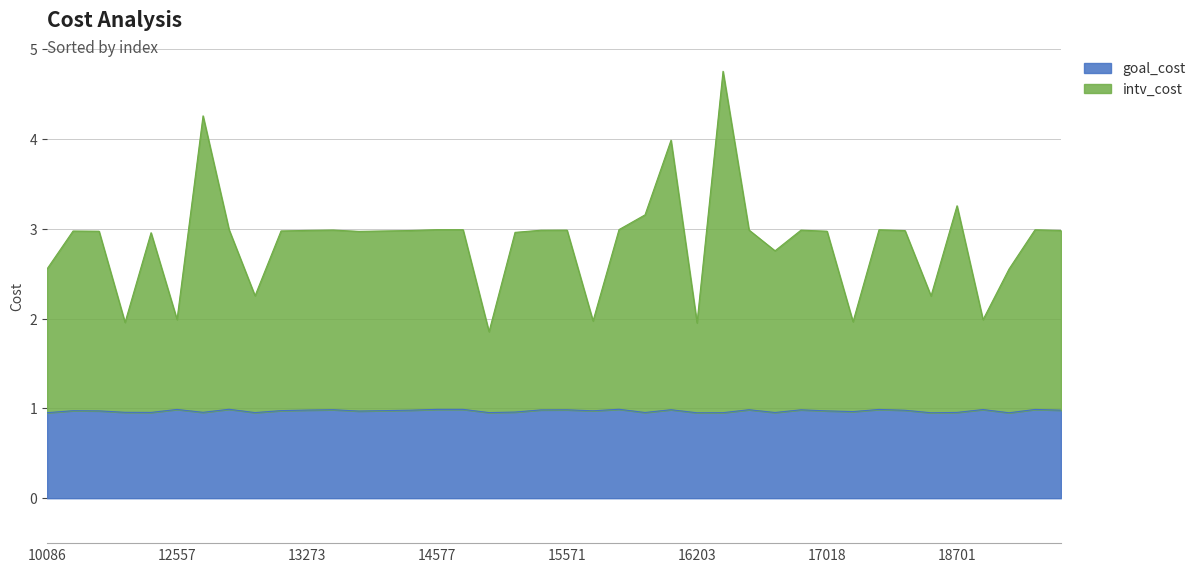

At how many categories does at least one series exceed 3?

2